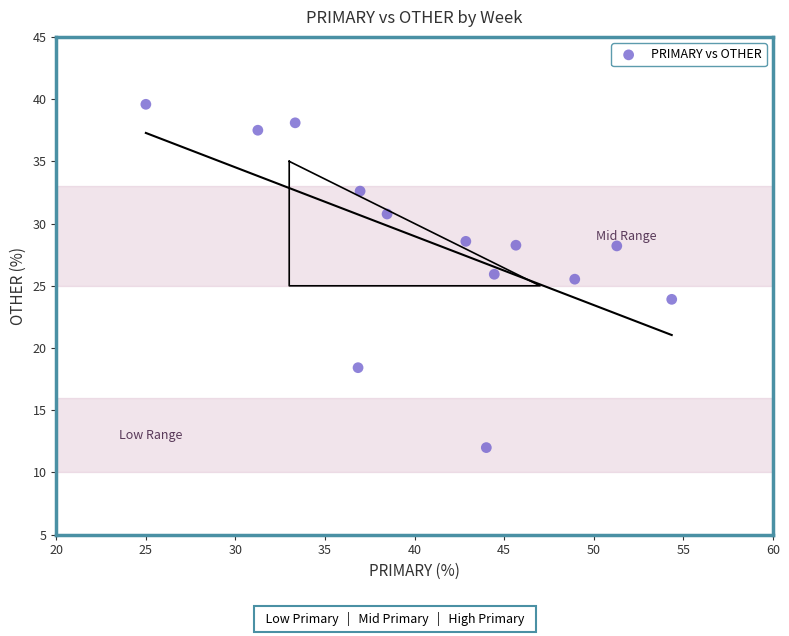

What is the range of Y values (max minus min)?

27.6